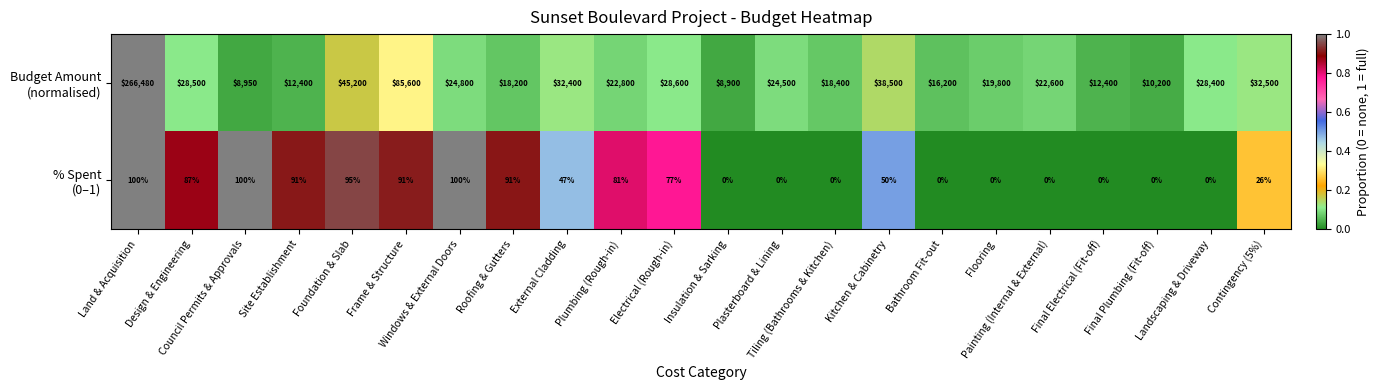

What is the greatest value displayed?

266480